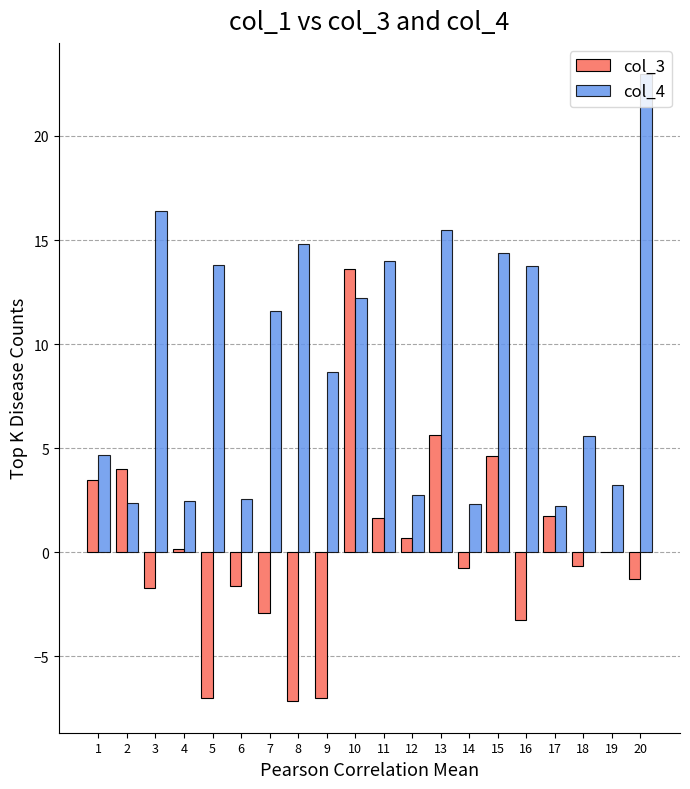

How many categories are shown in the chart?

20